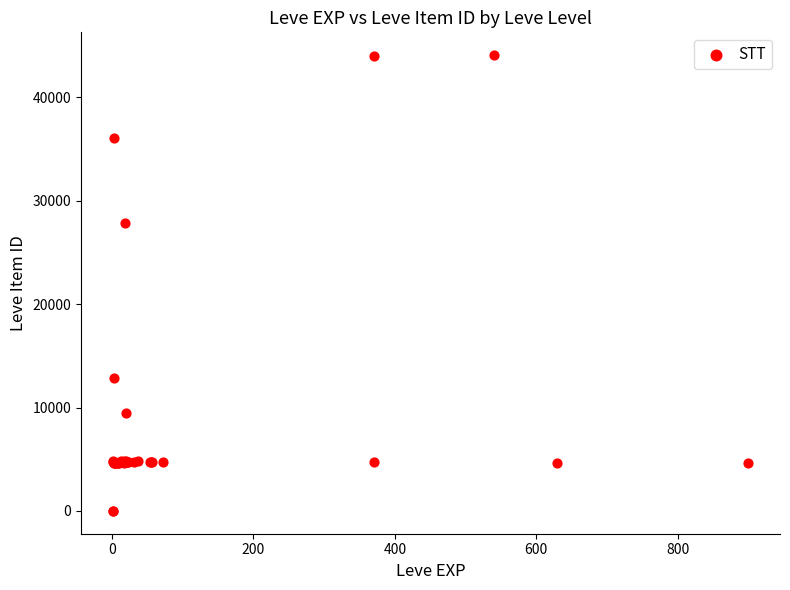

What Y value in the scatter plot is closest to 22048?

27884